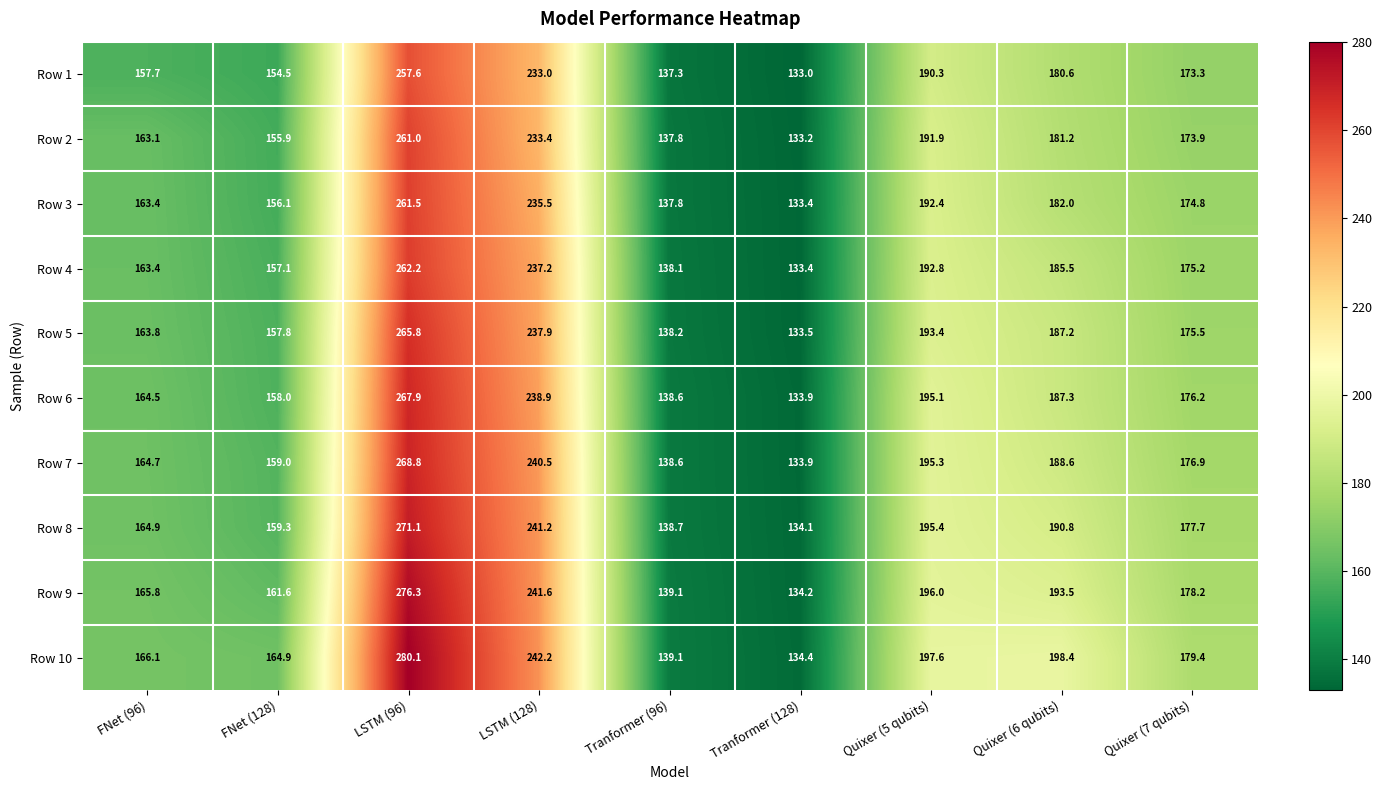

Rank the series by their maximum value, from lowest to highest.

Row 1, Row 2, Row 3, Row 4, Row 5, Row 6, Row 7, Row 8, Row 9, Row 10